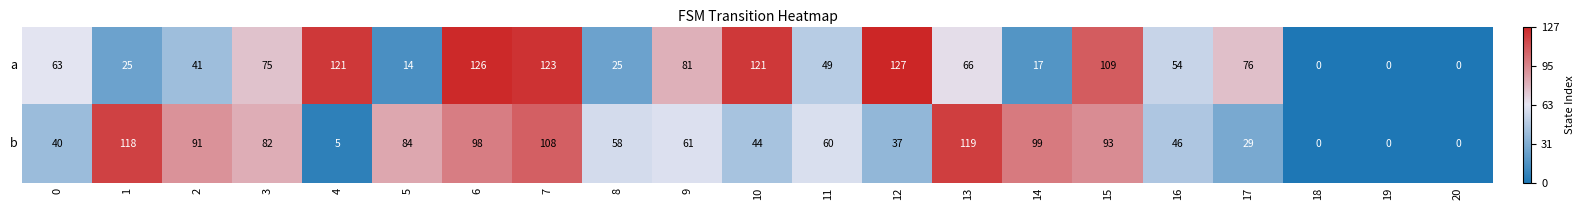

What is the maximum value shown in the chart?

127